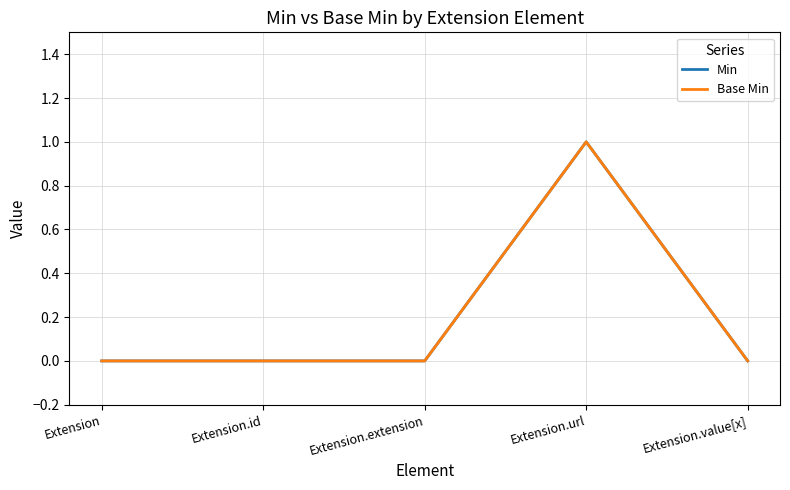

Does the chart display data point markers on the line(s)?

No